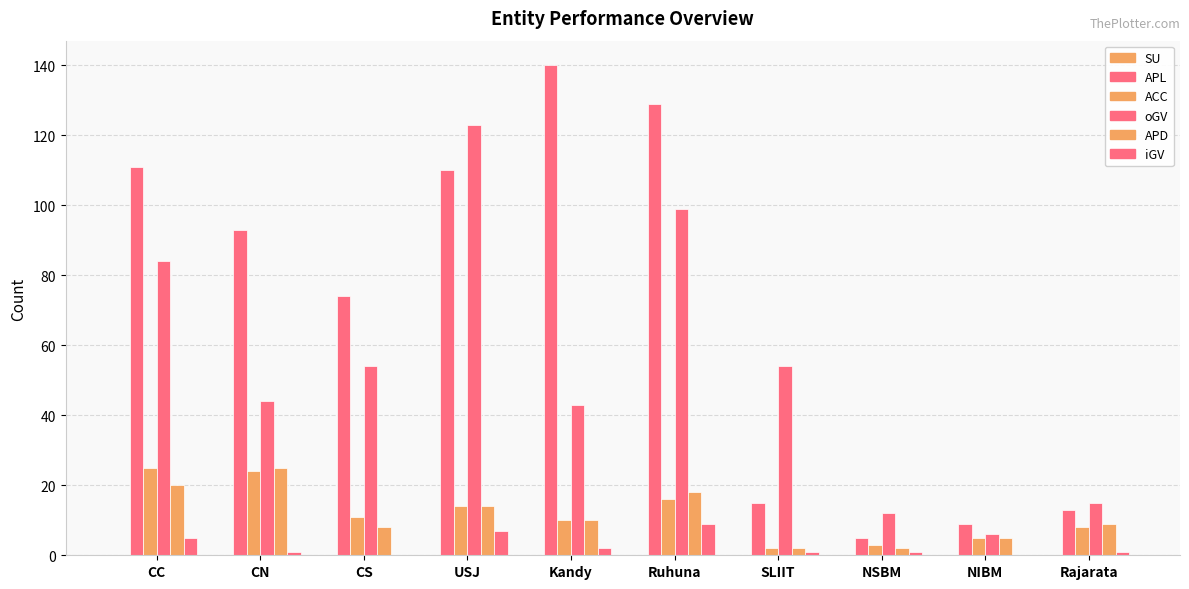

Does the chart contain stacked bars?

No